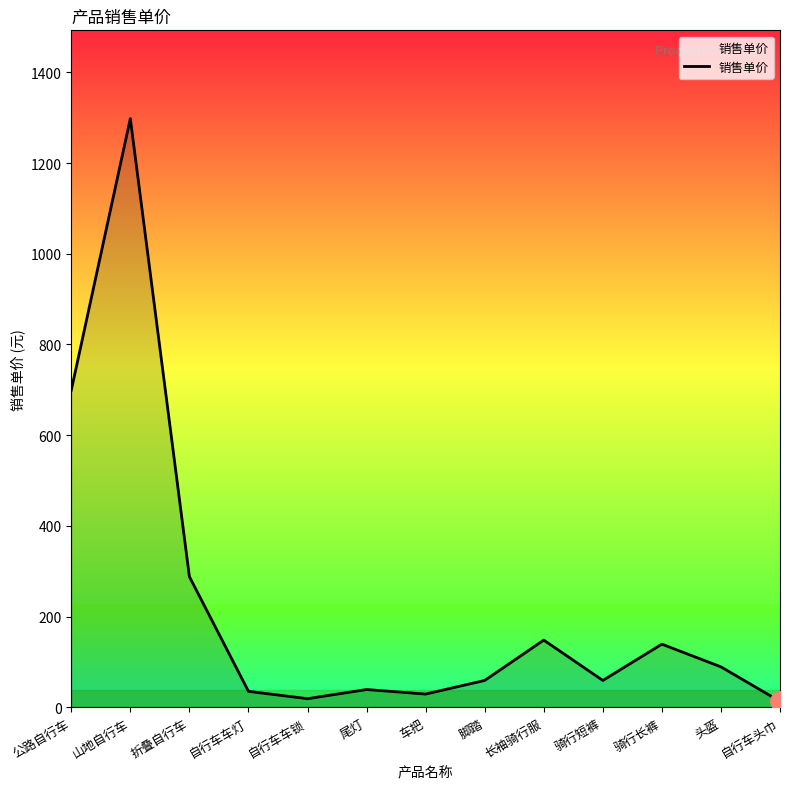

What is the sum of all values?

2913.6